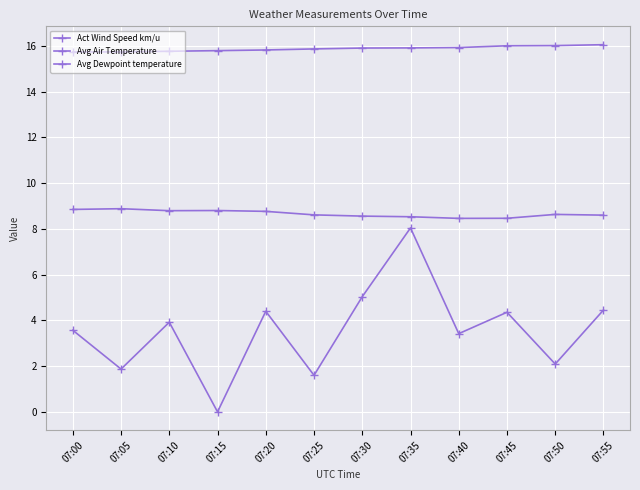

Reading left to right, list all the values displayed in this chart.

Act Wind Speed km/u: 07:00=3.6	07:05=1.9	07:10=3.9	07:15=0.0	07:20=4.4	07:25=1.6	07:30=5.0	07:35=8.0	07:40=3.4	07:45=4.4	07:50=2.1	07:55=4.5
Avg Air Temperature: 07:00=15.7	07:05=15.7	07:10=15.8	07:15=15.8	07:20=15.8	07:25=15.9	07:30=15.9	07:35=15.9	07:40=15.9	07:45=16.0	07:50=16.0	07:55=16.1
Avg Dewpoint temperature: 07:00=8.9	07:05=8.9	07:10=8.8	07:15=8.8	07:20=8.8	07:25=8.6	07:30=8.6	07:35=8.5	07:40=8.5	07:45=8.5	07:50=8.6	07:55=8.6